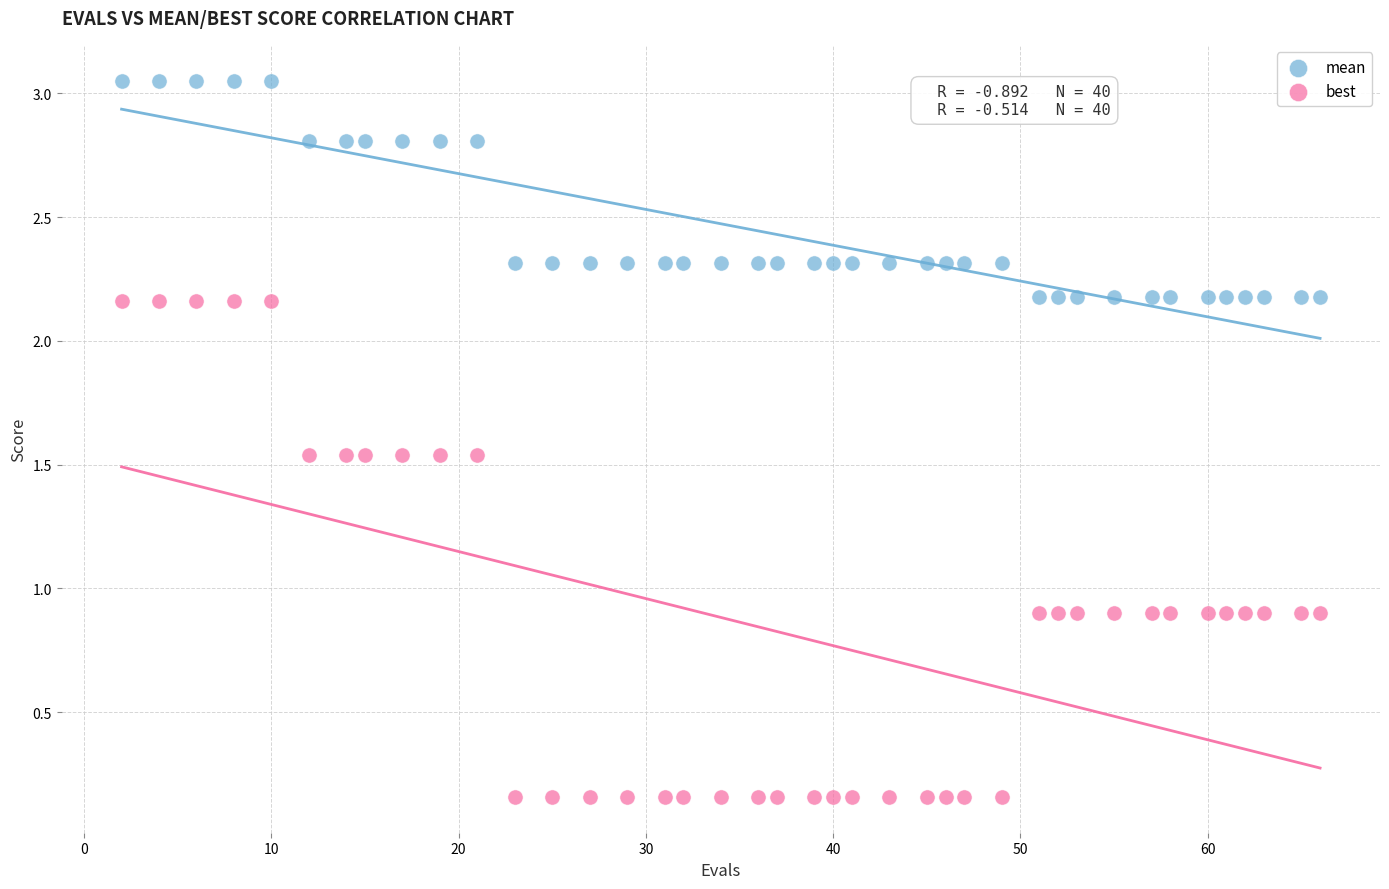

What is the X range (max minus min) for the scatter plot?

64.0